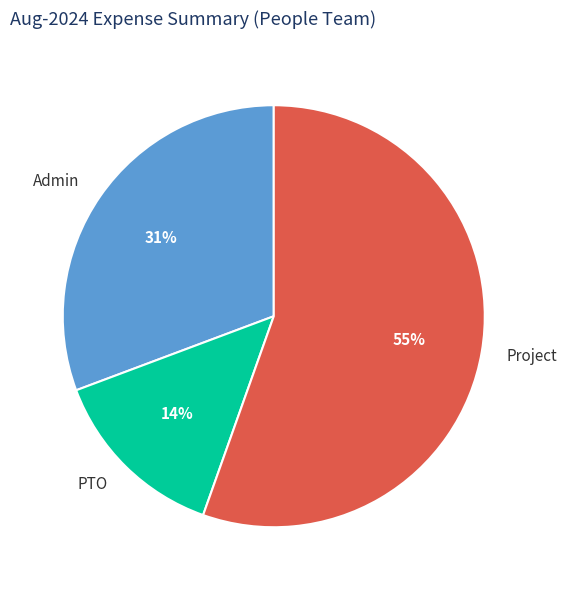

To the nearest percent, what is the combined percentage of PTO and Admin?

45%